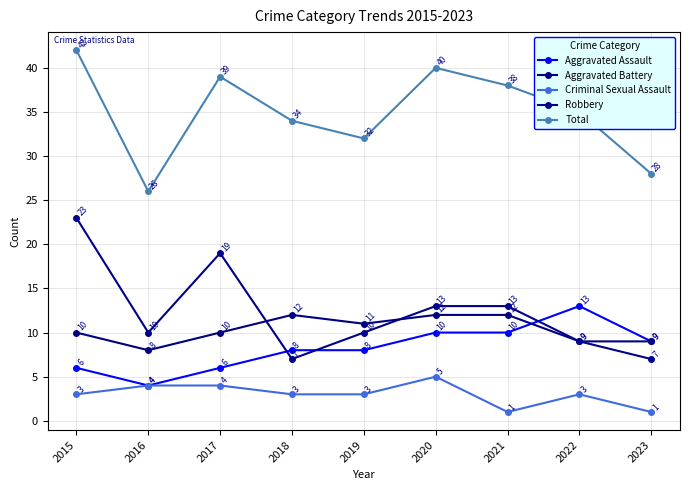

Which series changed the most between 2019 and 2020?

Total